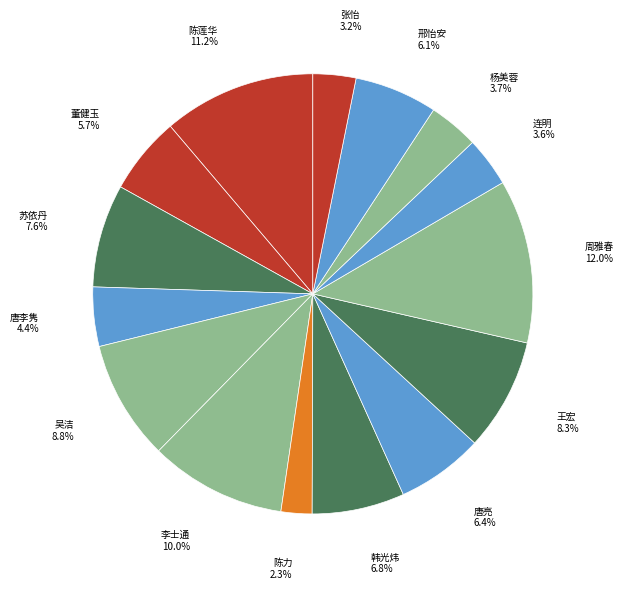

Count the number of slices in the pie.

15